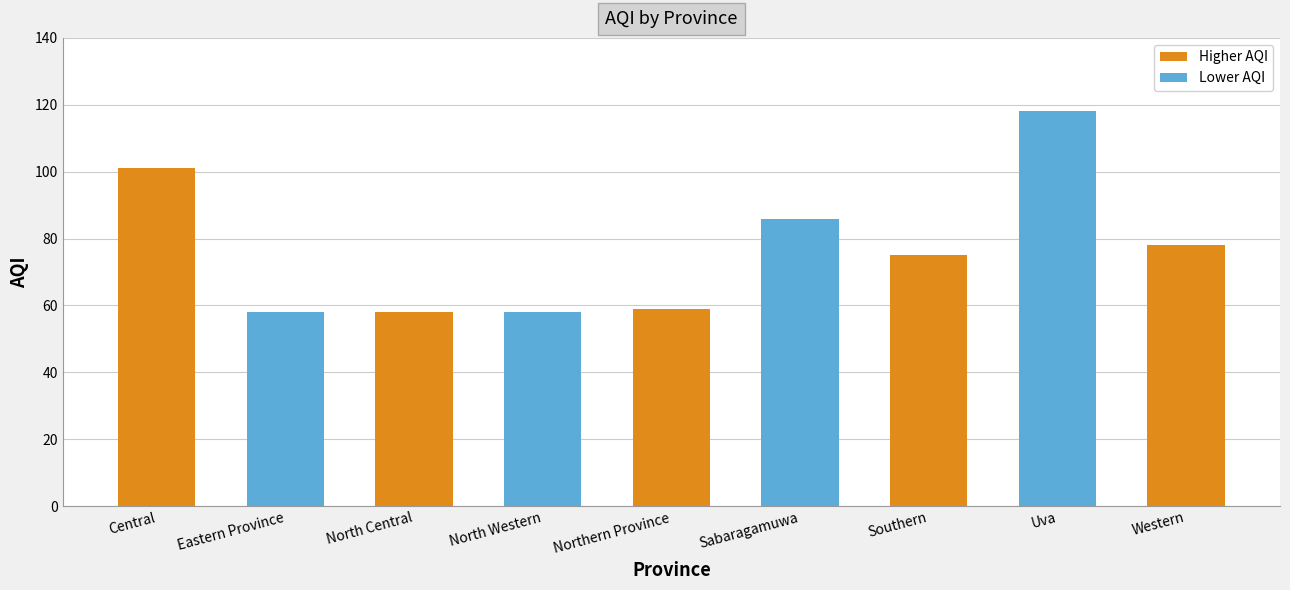

How many categories are shown in the chart?

9